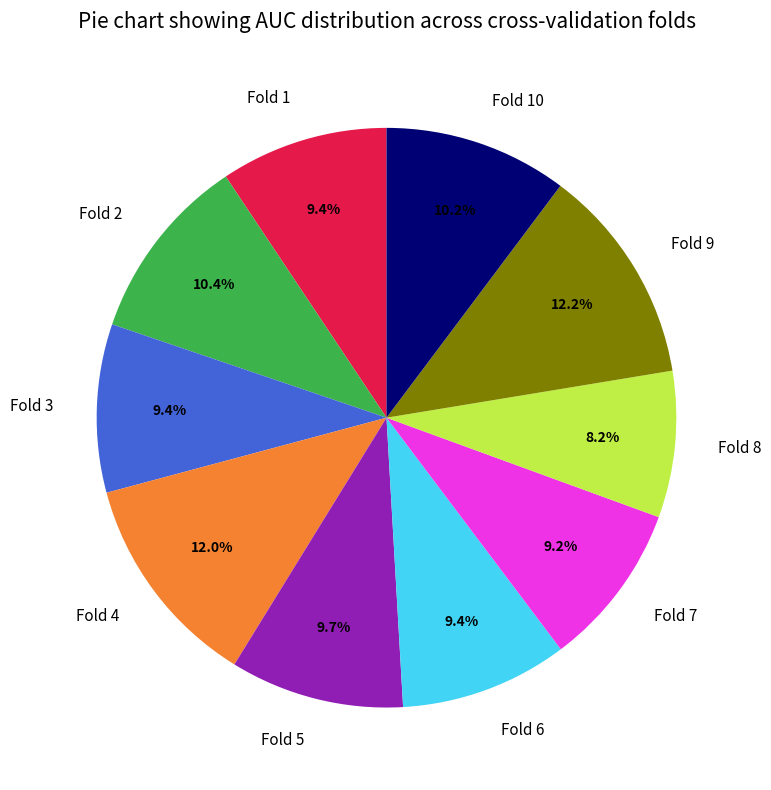

Does Fold 5 account for over 50% of the chart?

No